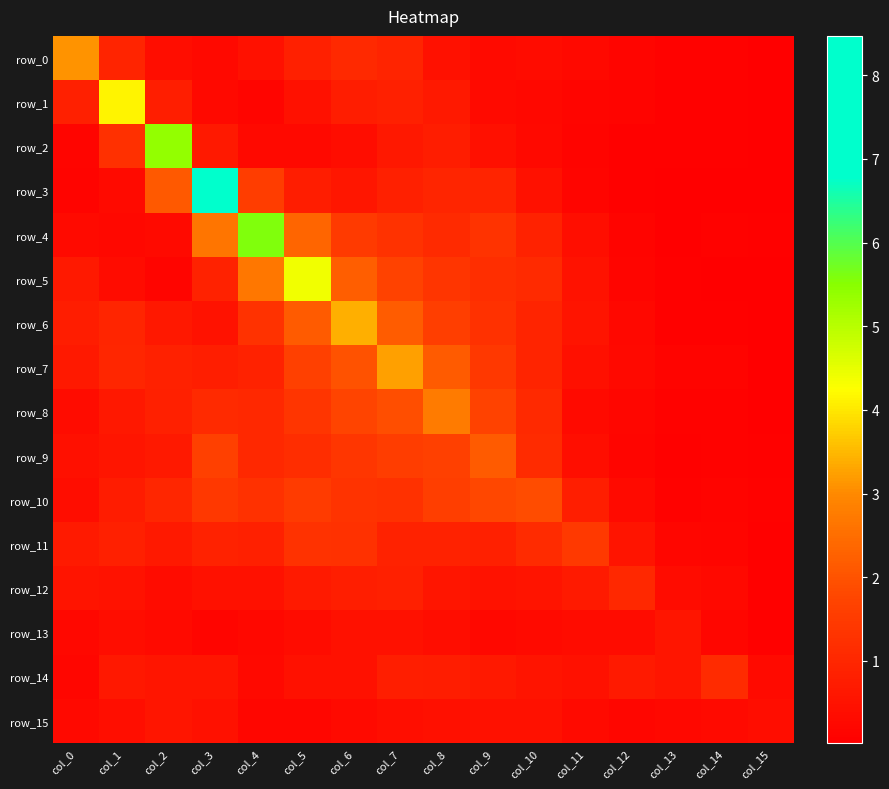

What is the average value of the row_3 series?

1.1